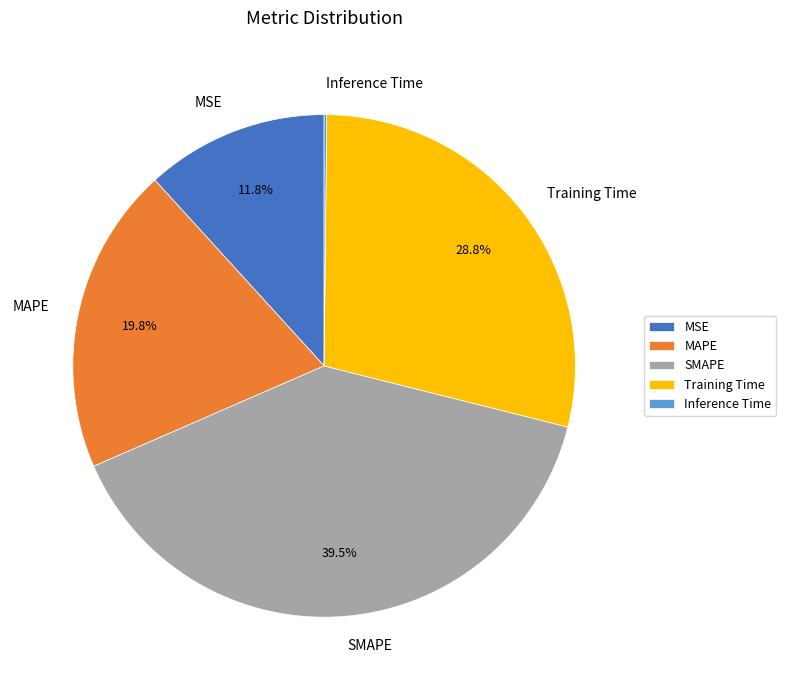

To the nearest percent, what is the difference between the largest and smallest slice percentages?

39%